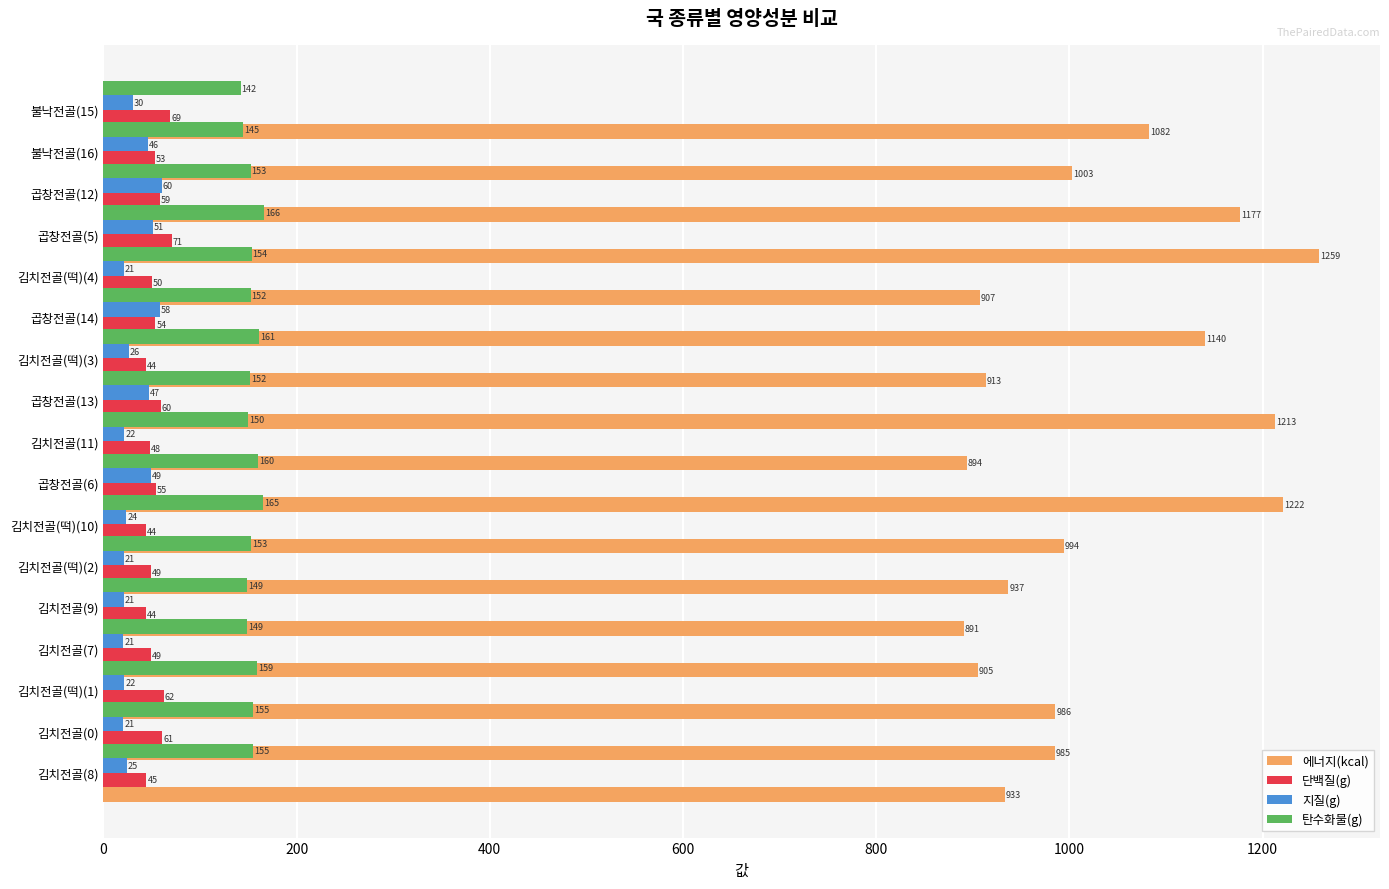

How many data points in 에너지(kcal) are less than 985?

7